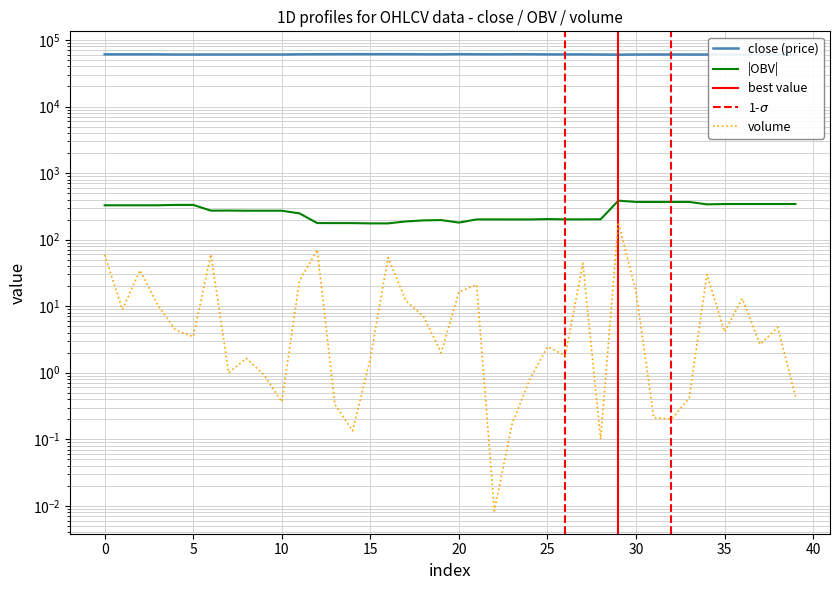

Where is OBV nearest to the value 280?

7